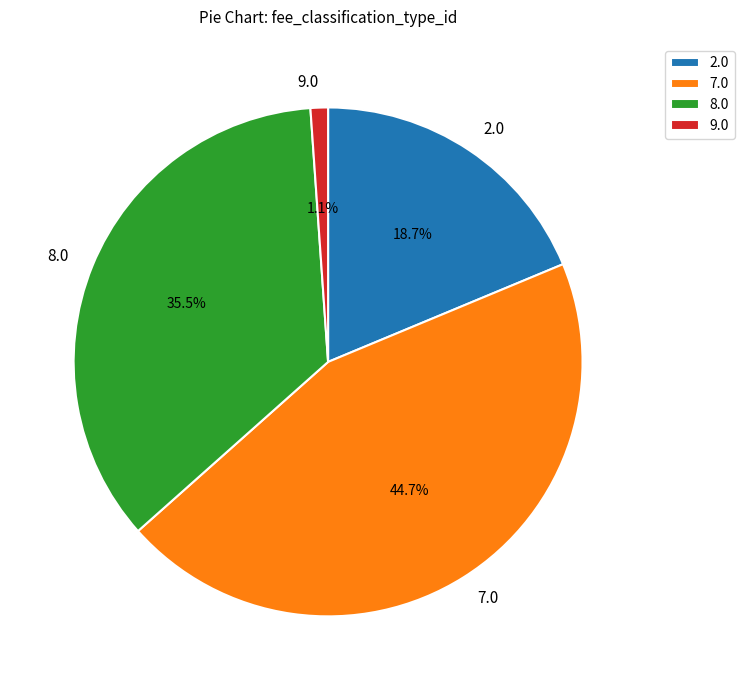

Between 8.0 and 7.0, which is larger?

7.0